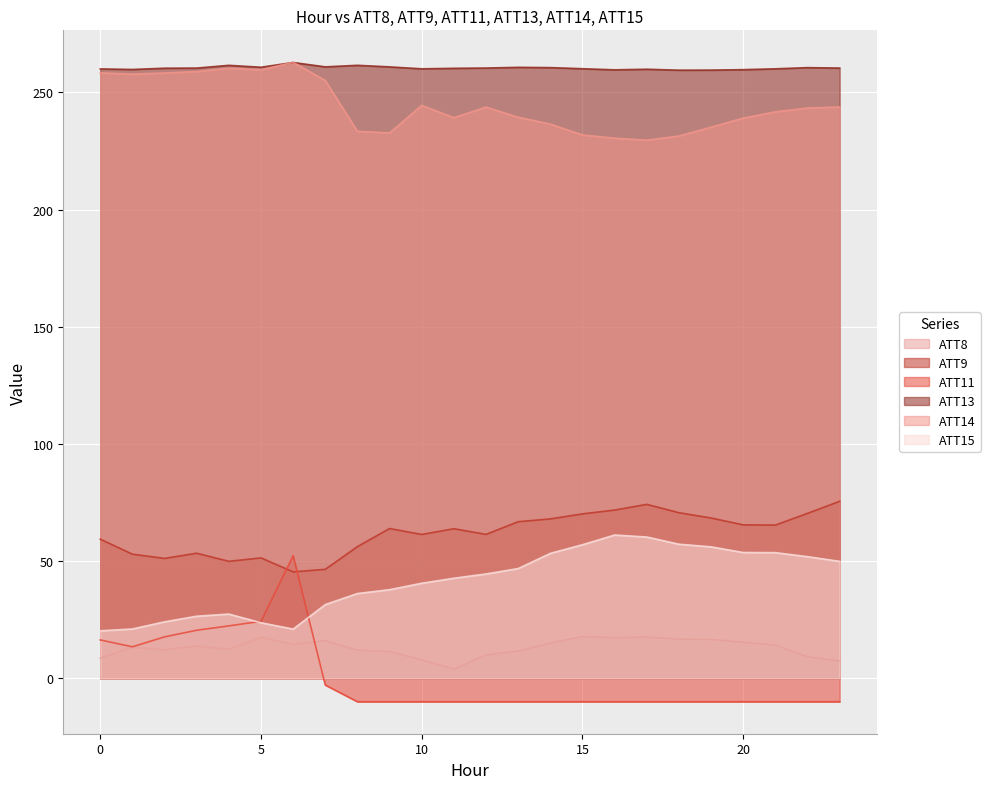

What is the difference between the ATT14 values at 8 and 16?

2.9